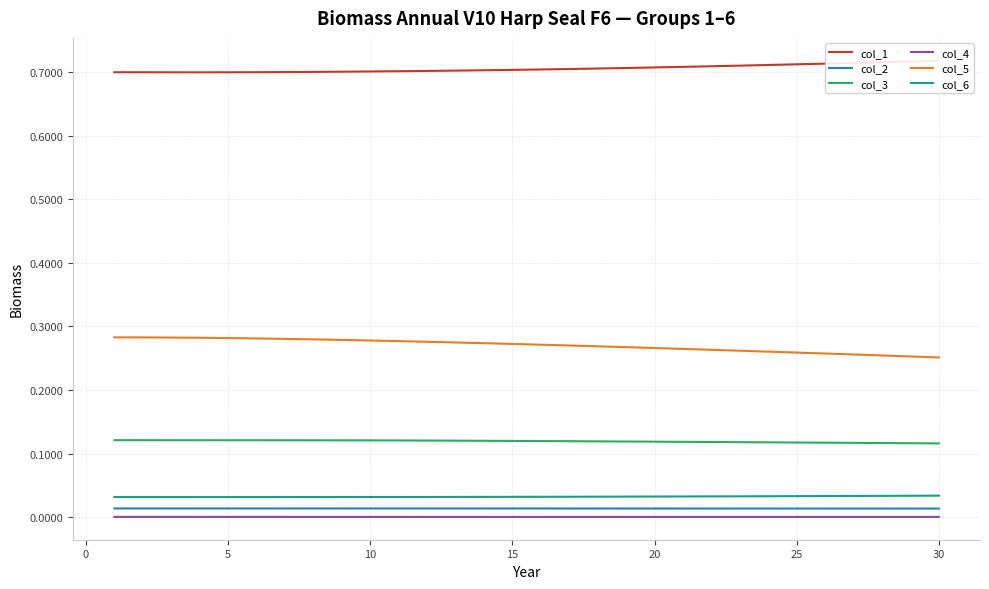

Is it true that col_5 equals 0.2 at 10?

False